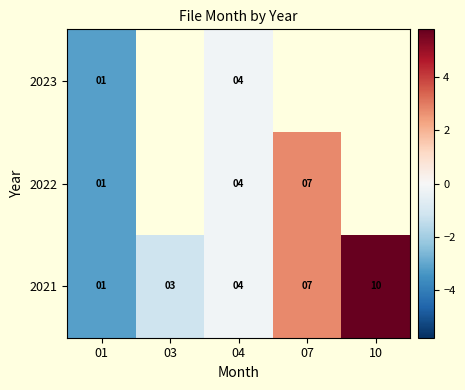

Is the value of 2023 at 04 greater than the value of 2022 at 07?

No